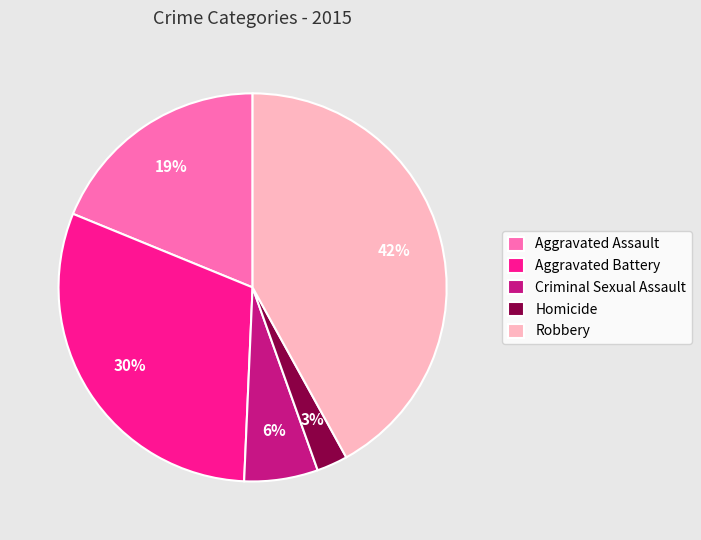

How many slices are in this pie chart?

5